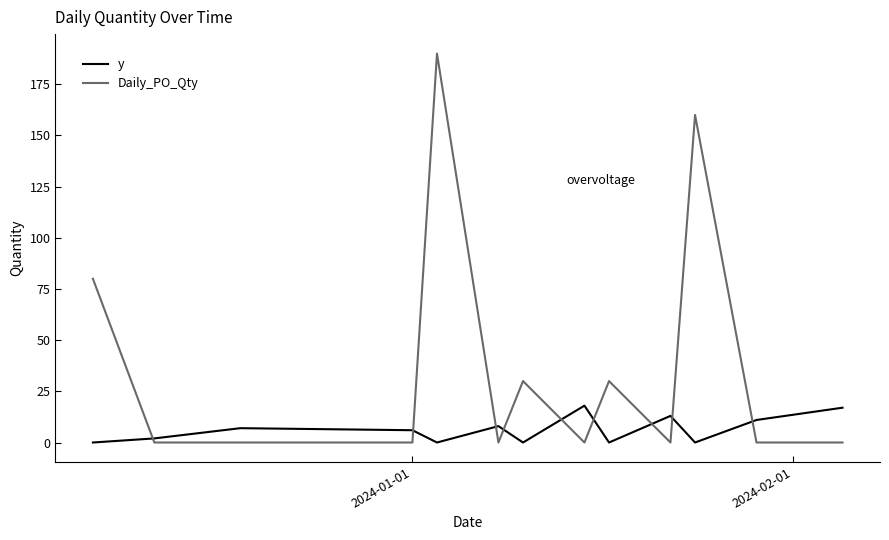

What is the greatest value displayed?

190